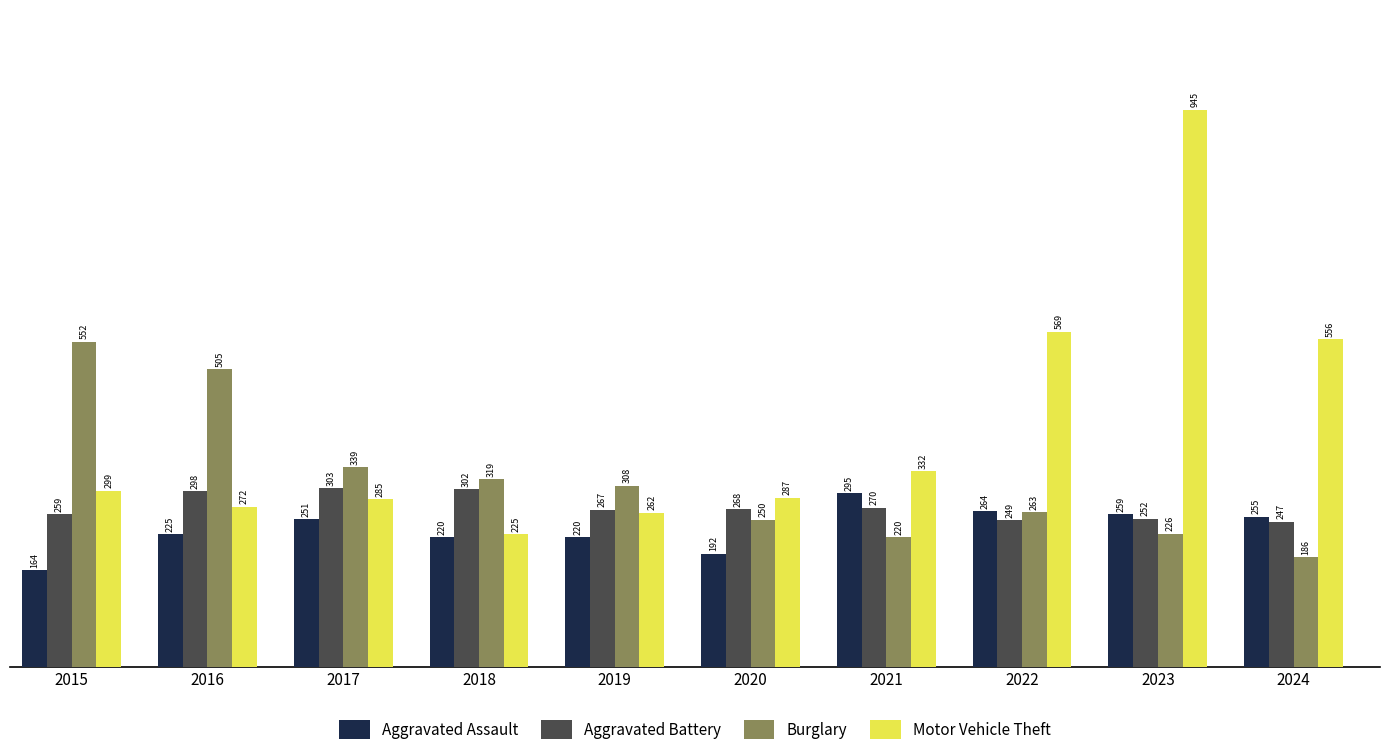

What are all the series names shown in the legend?

Aggravated Assault, Aggravated Battery, Burglary, Motor Vehicle Theft